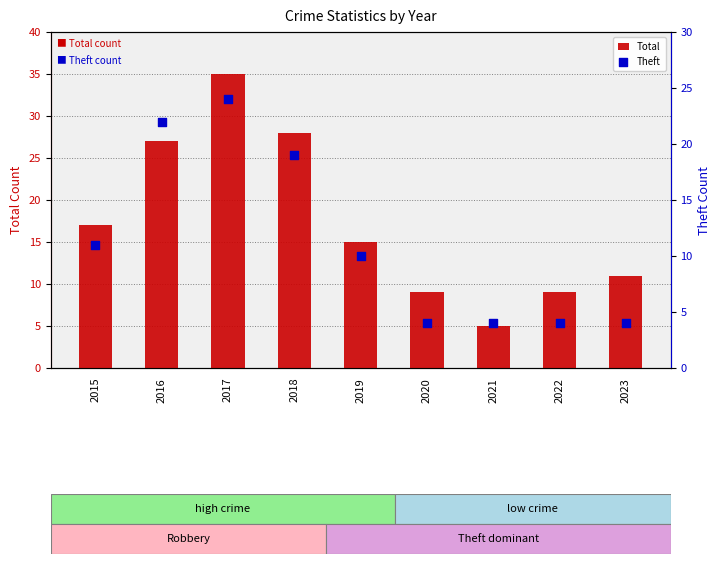

At how many categories does at least one series exceed 13?

5